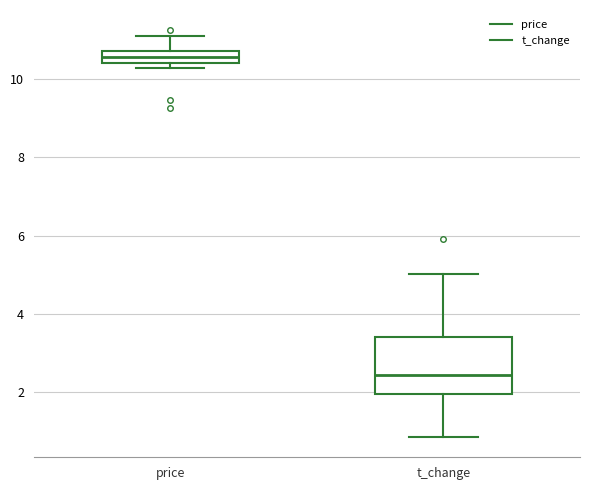

Comparing the boxes themselves (not the whiskers), which one is the tallest?

t_change